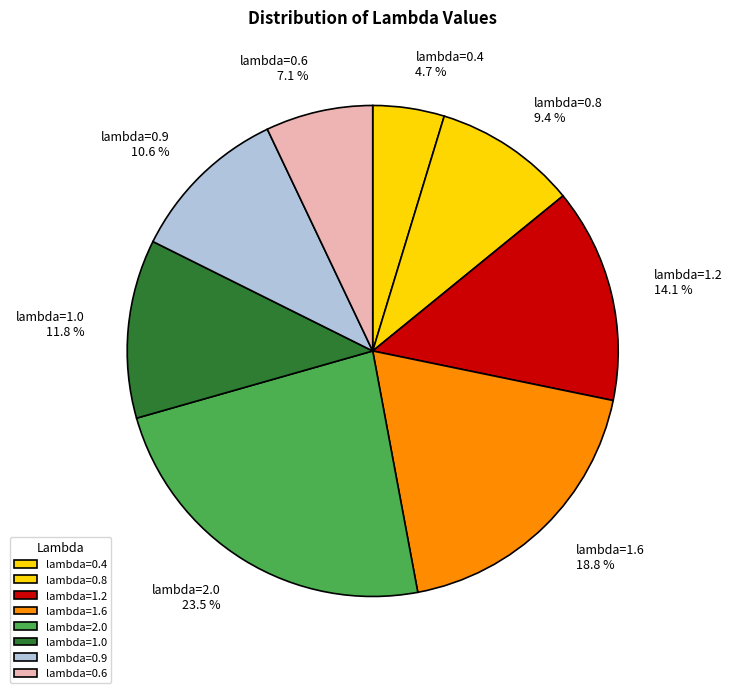

Is lambda=1.0 the majority of the pie?

No